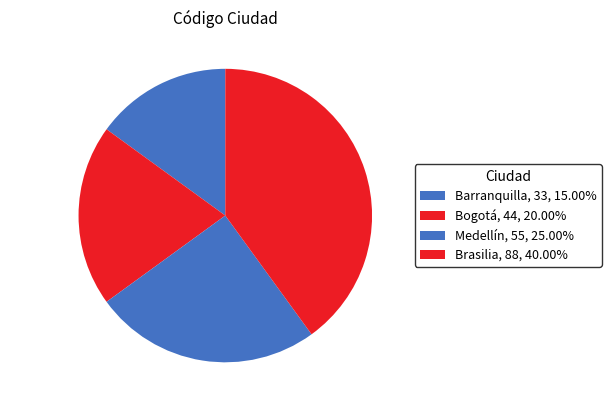

True or false: Barranquilla accounts for 22% of the total.

False